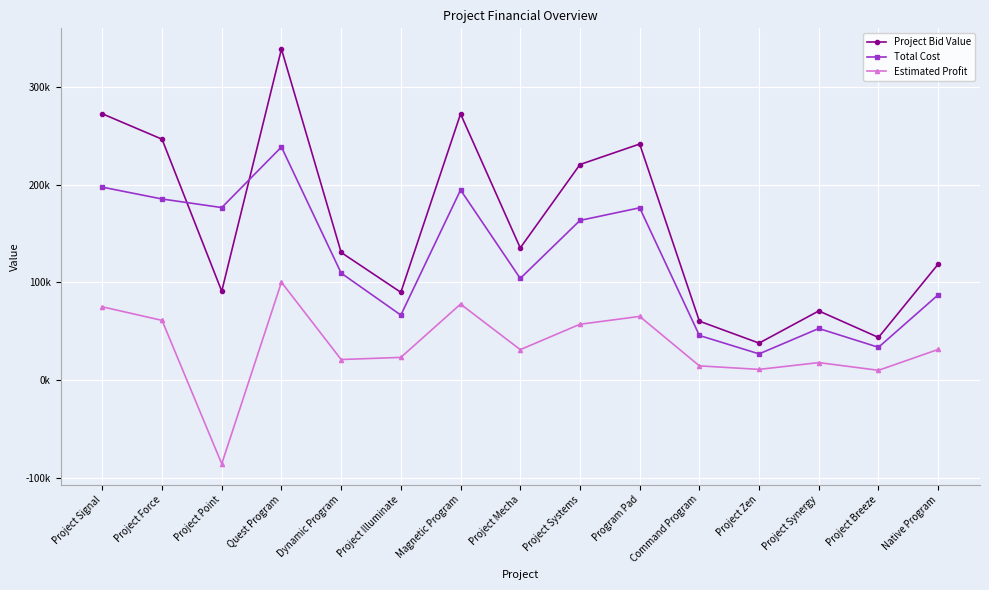

True or false: Estimated Profit has a value of 65248.2 at Program Pad.

True